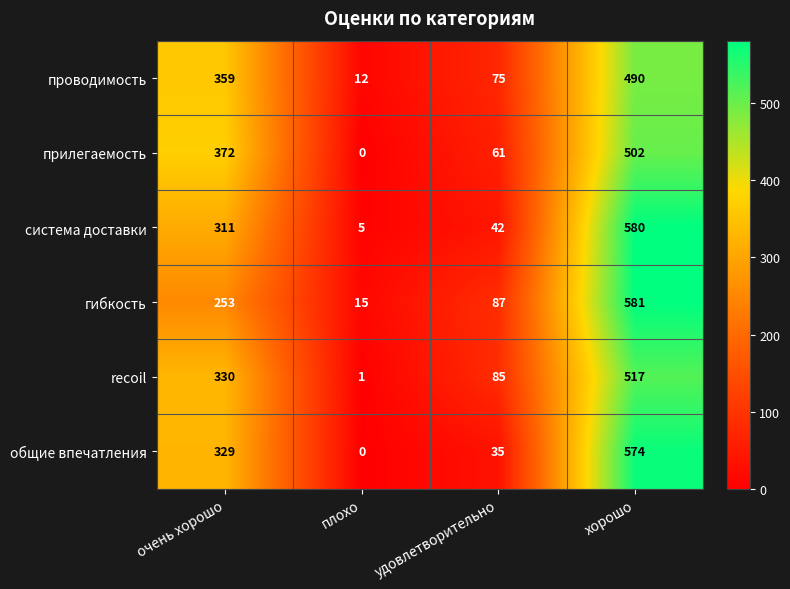

What is the sum of all гибкость values?

936